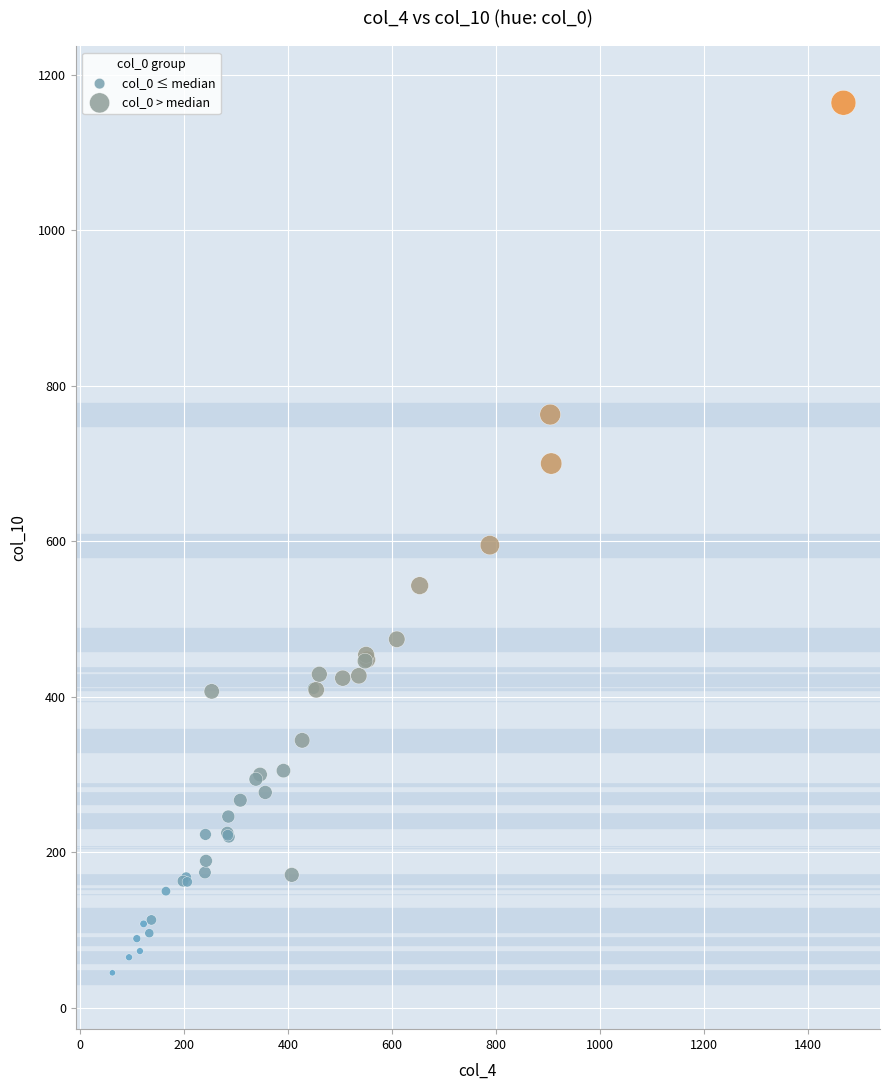

Which series reaches the minimum Y coordinate?

col_0 ≤ median